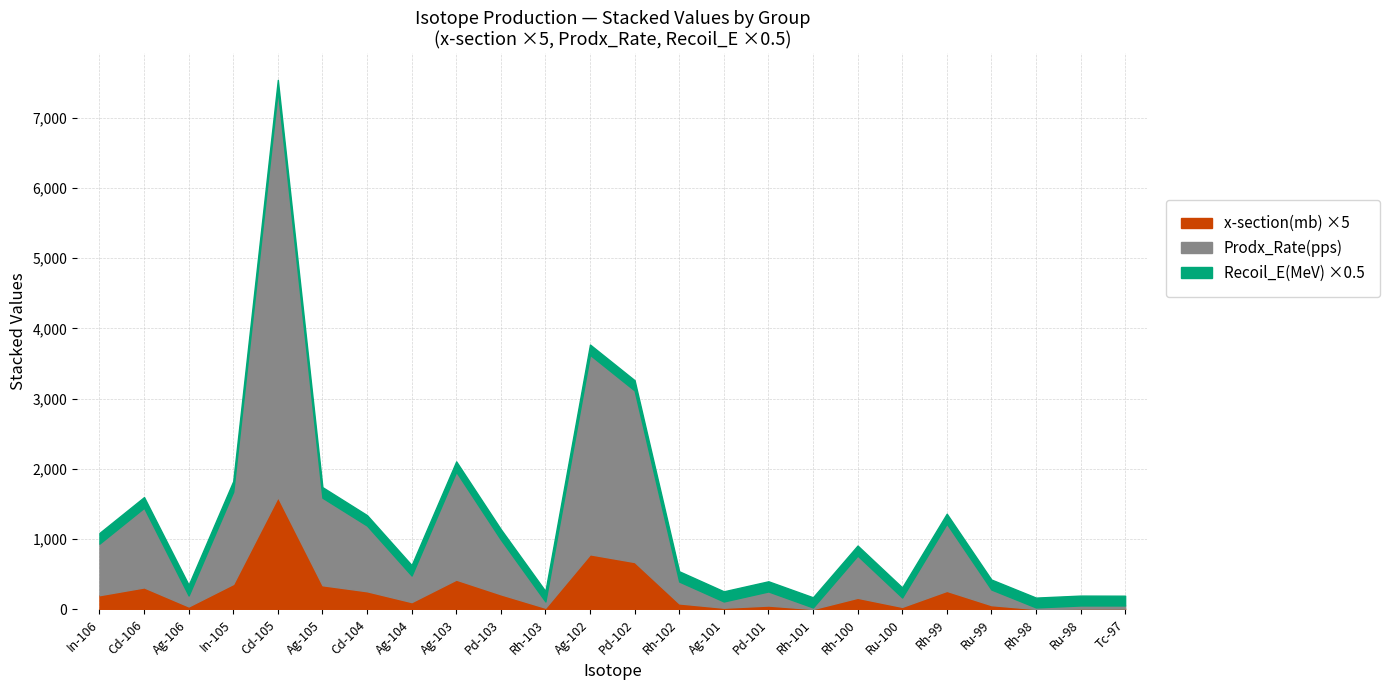

Which series has the largest range (max minus min)?

Prodx_Rate(pps)